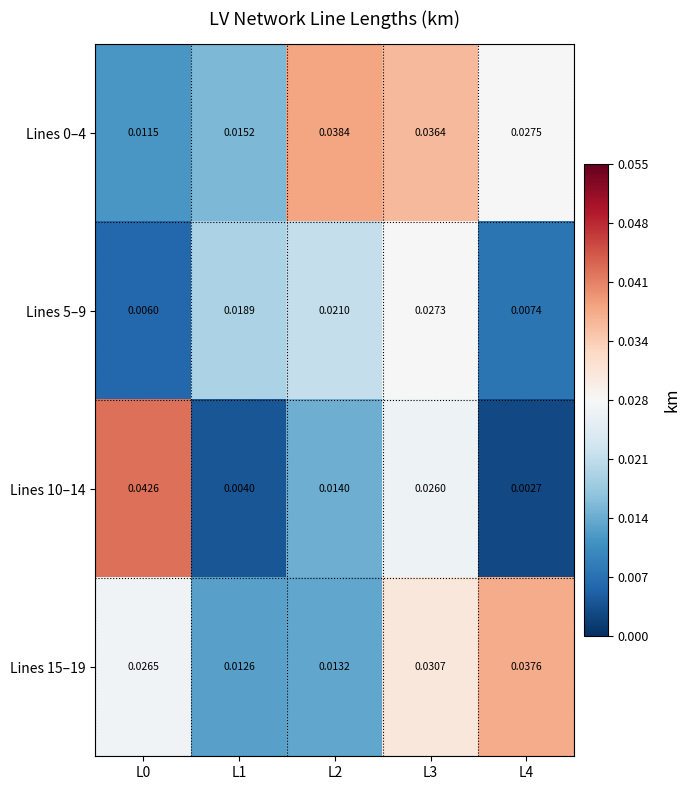

Is the value of Lines 10–14 at L4 greater than the value of Lines 0–4 at L1?

No